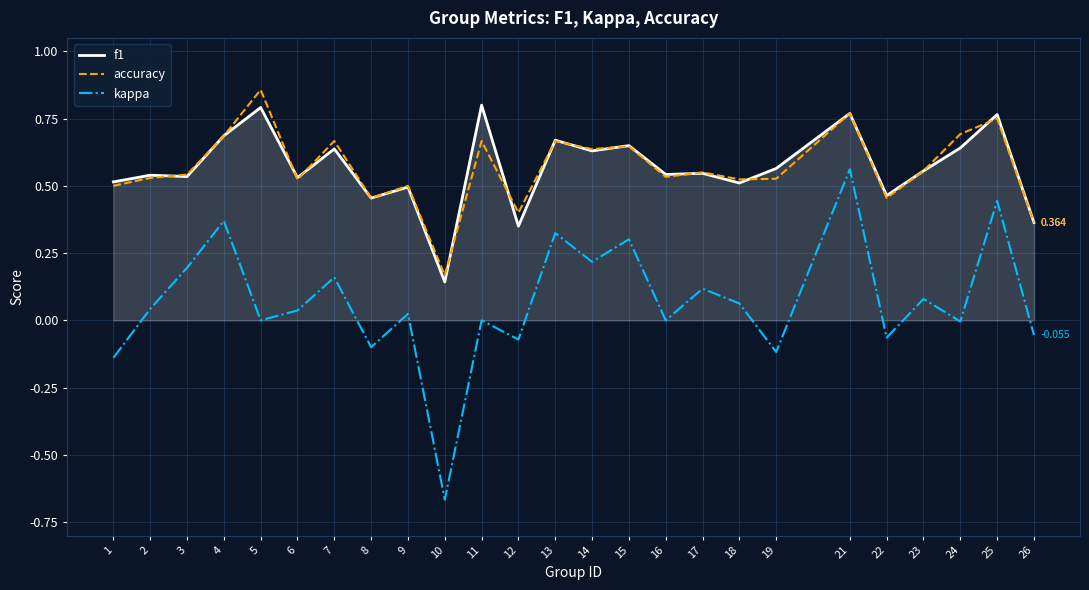

List the series in order of their peak value, lowest first.

kappa, f1, accuracy